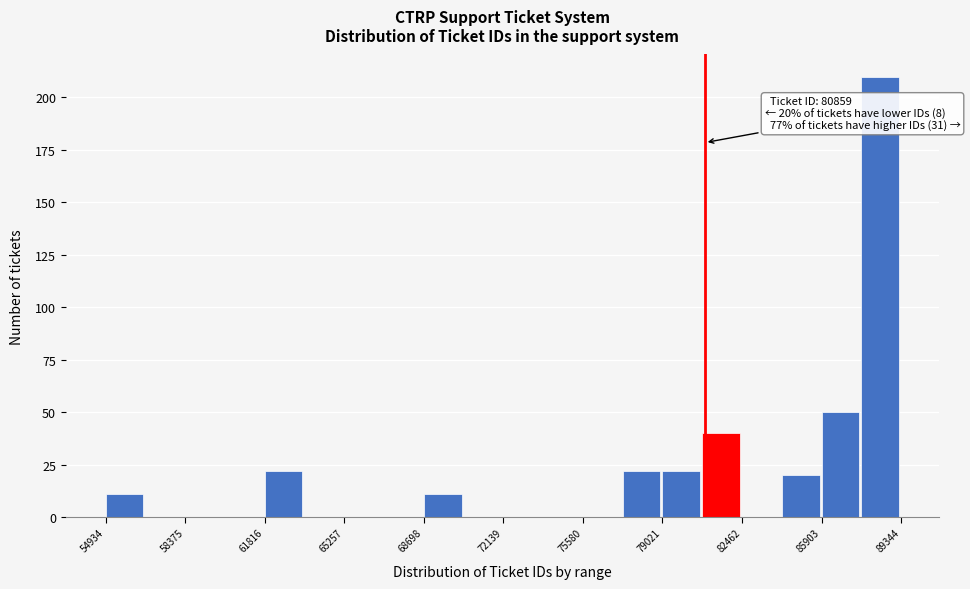

Read against the x-axis, roughly where is the centre of the tallest bar?

88500